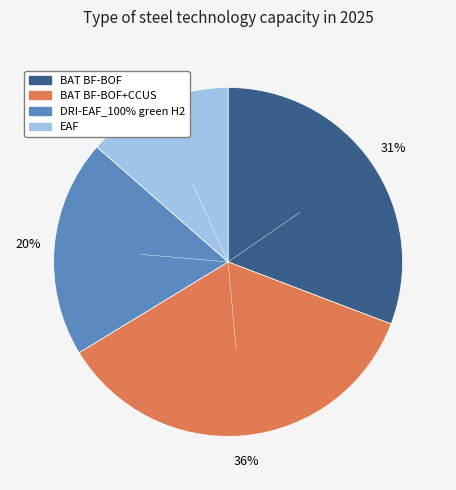

Does any single category account for the majority?

No